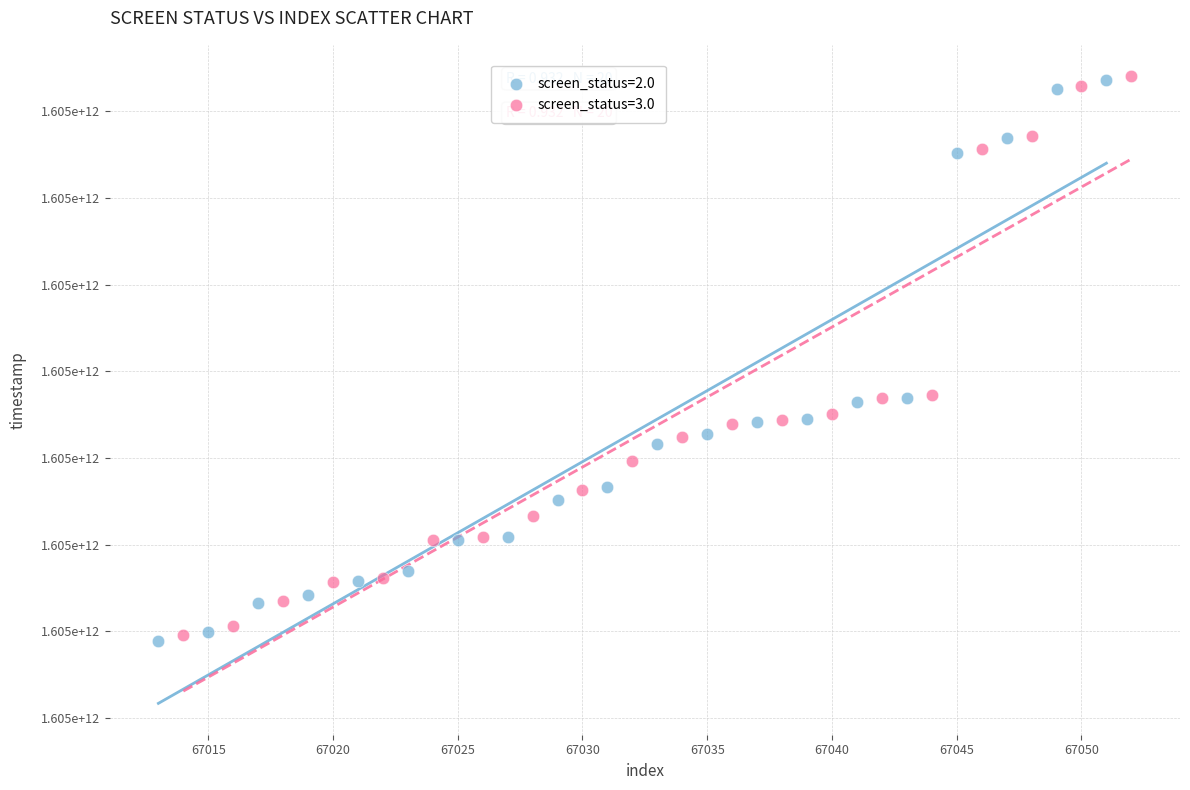

Which series reaches the minimum Y coordinate?

screen_status=2.0